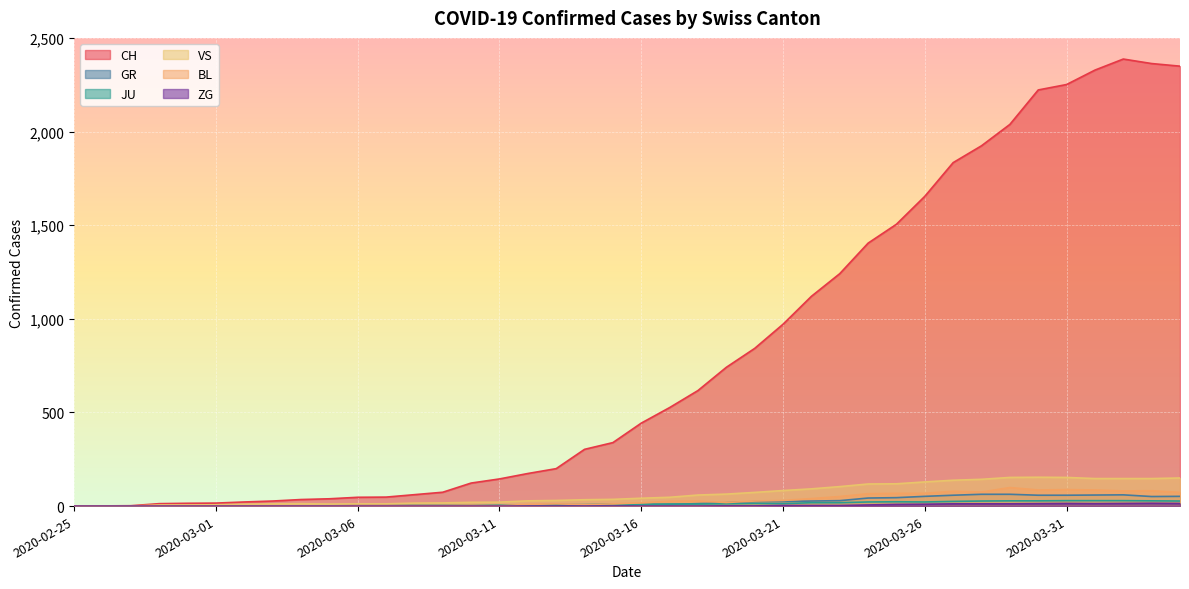

Is it true that BL equals 15 at 2020-03-12?

False